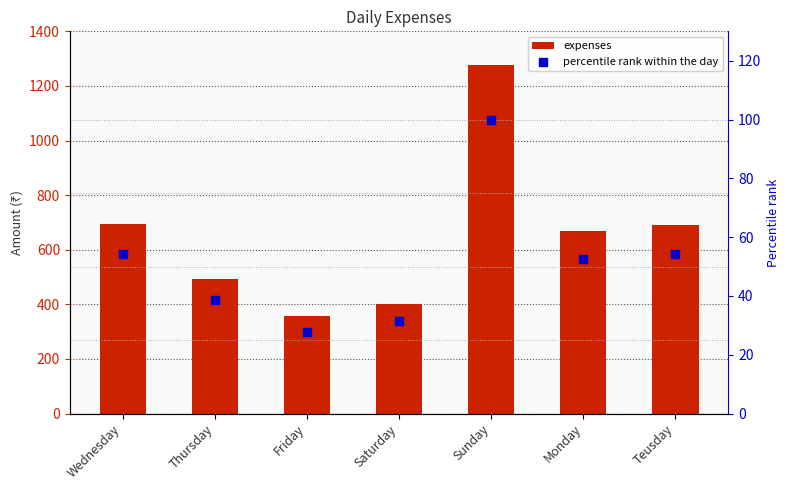

What are all the series names shown in the legend?

expenses, percentile rank within the day